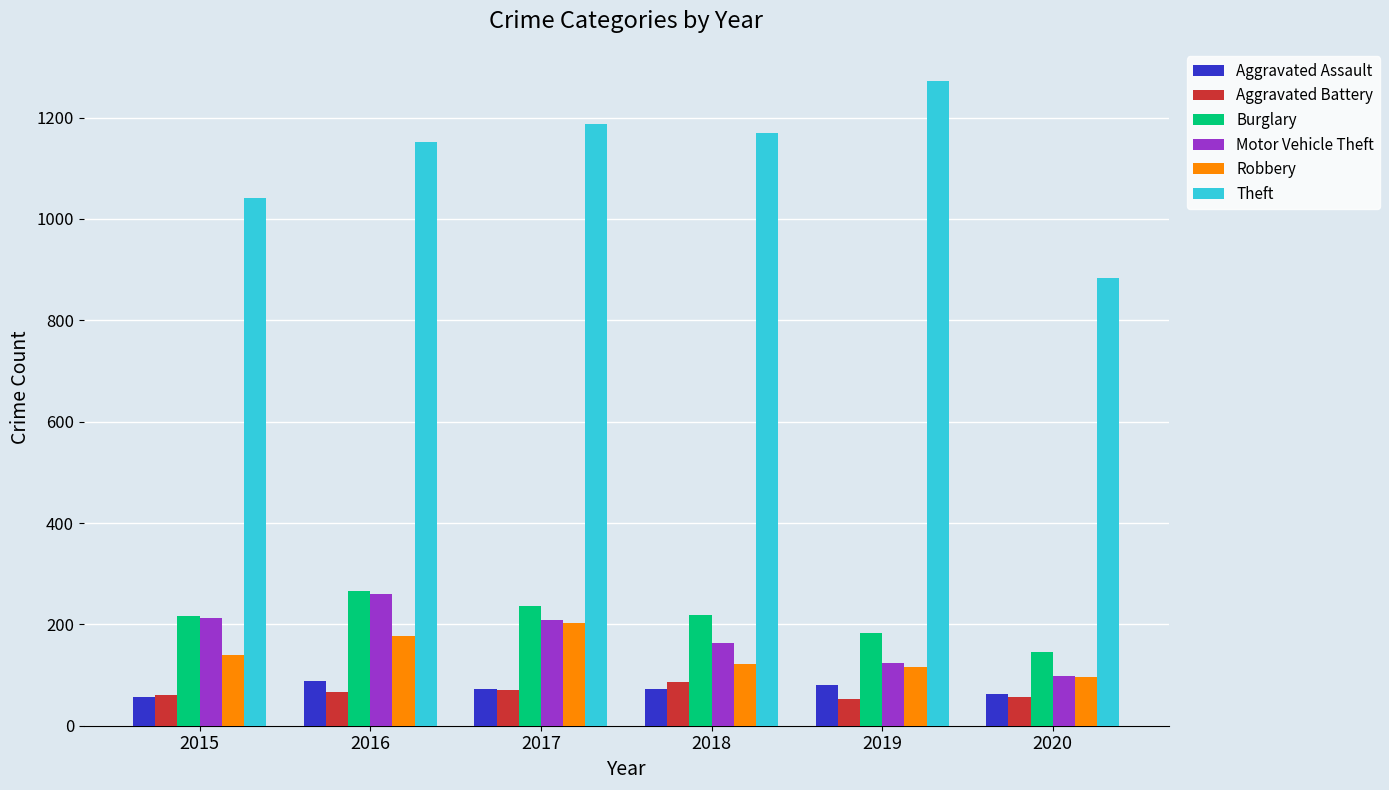

Which series has the largest range (max minus min)?

Theft